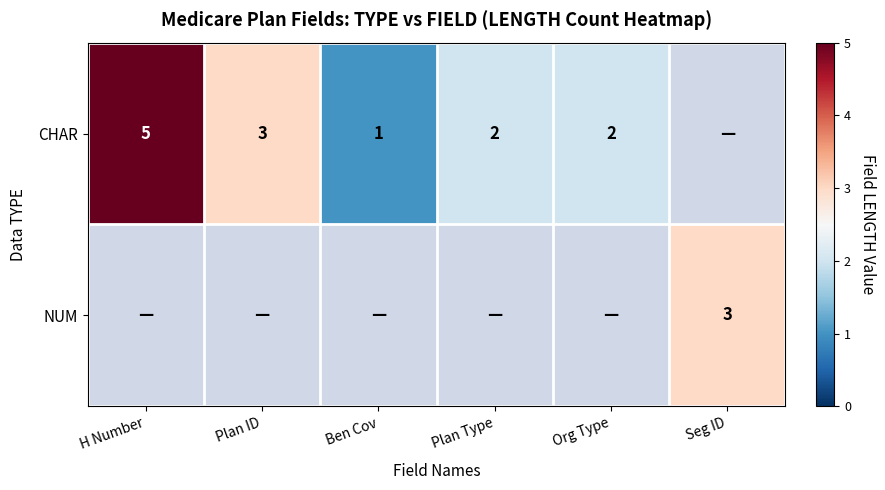

True or false: CHAR has a value of 2 at Org Type.

True